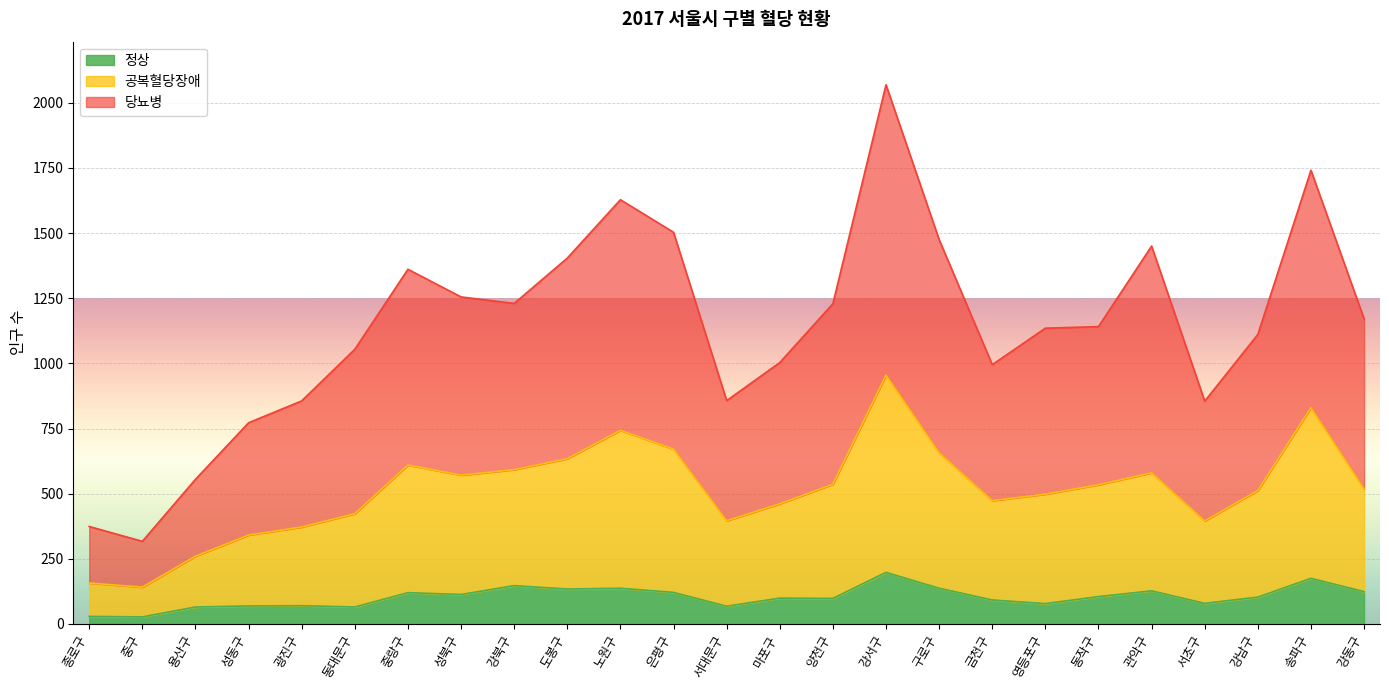

List the series in order of their peak value, lowest first.

정상, 공복혈당장애, 당뇨병